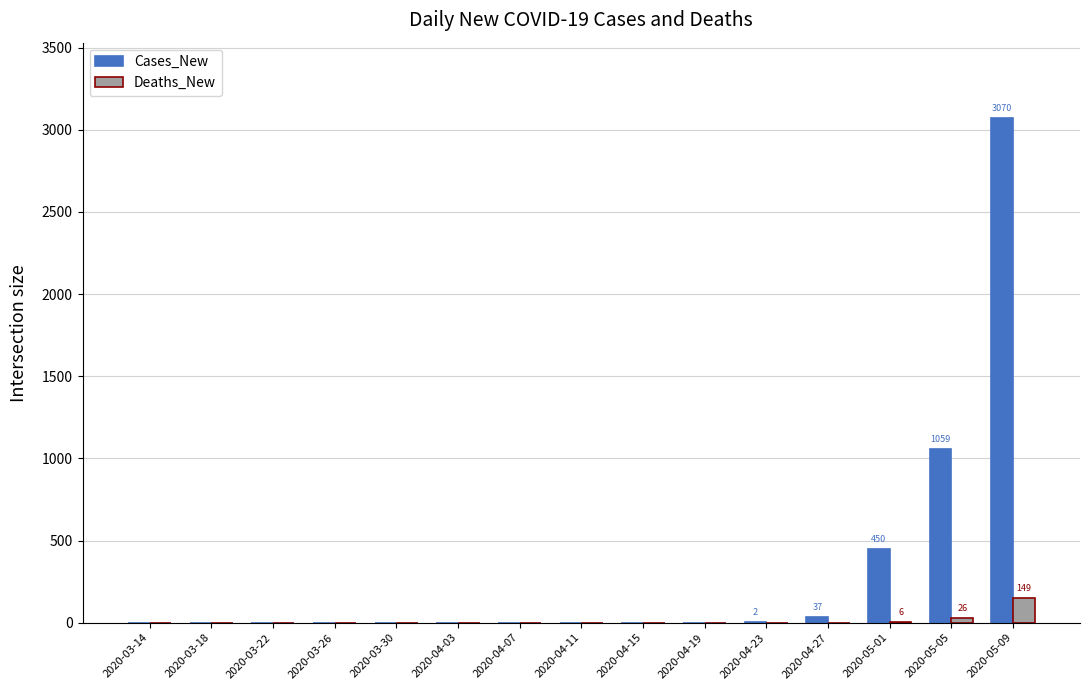

The value of Cases_New at 2020-04-15 is 1797. True or false?

False